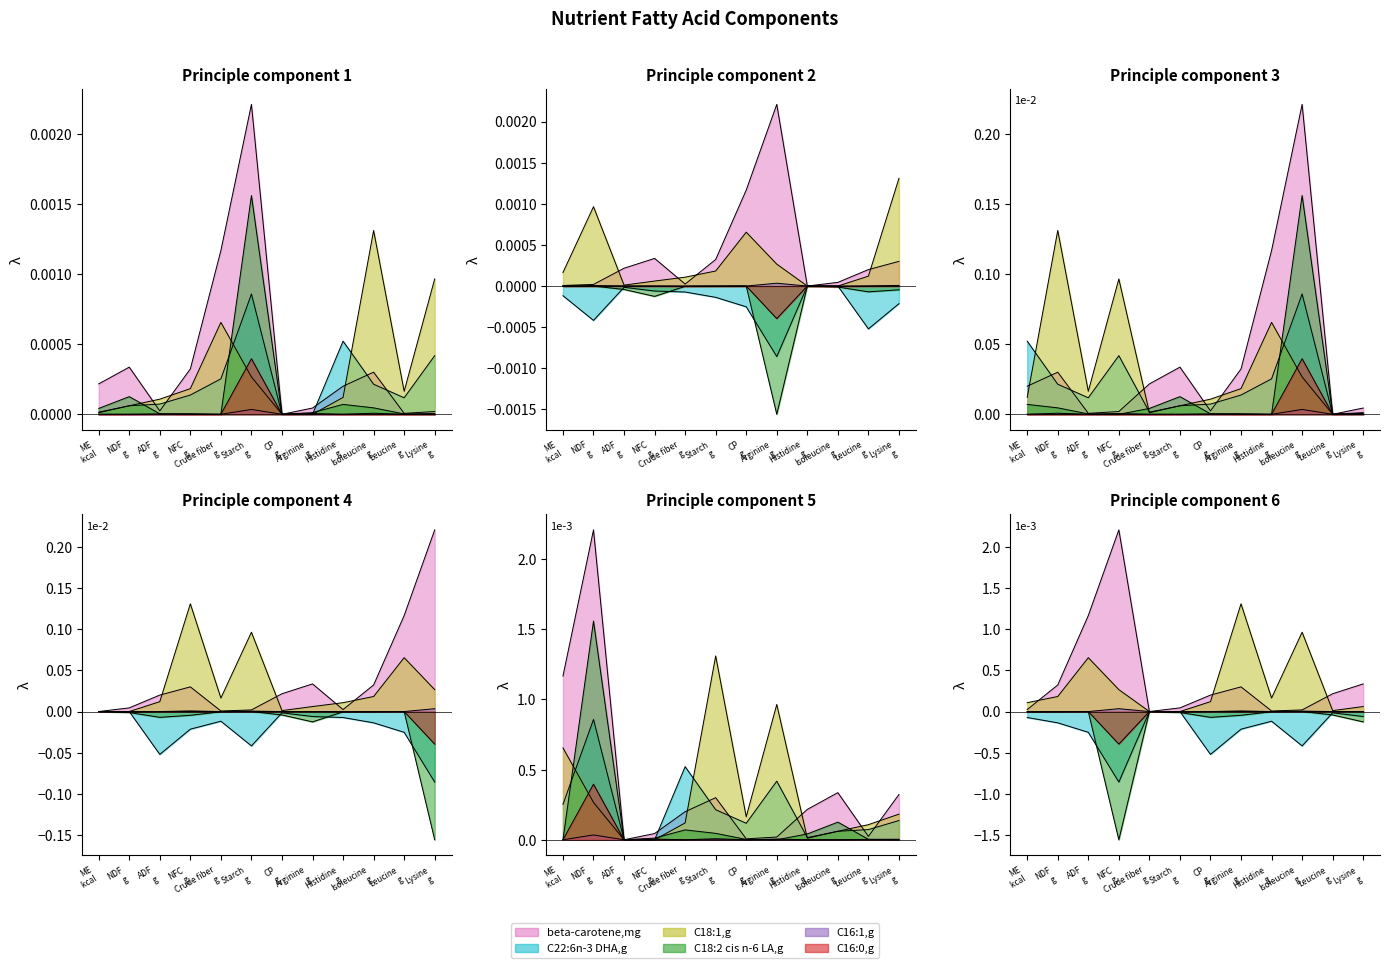

At which label does C16:0,g reach its peak?

Starch g